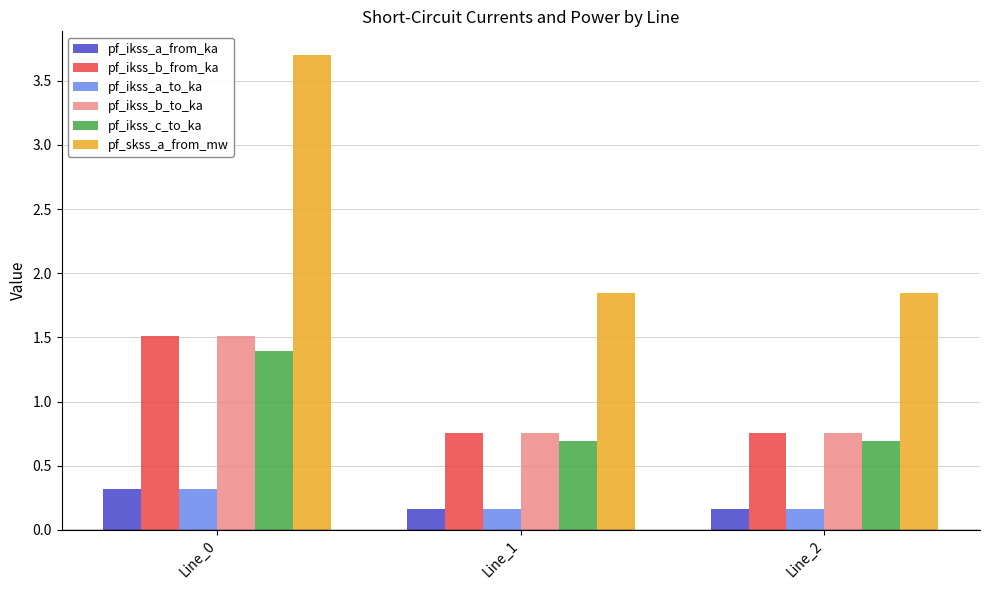

What is the average value of the pf_skss_a_from_mw series?

2.5